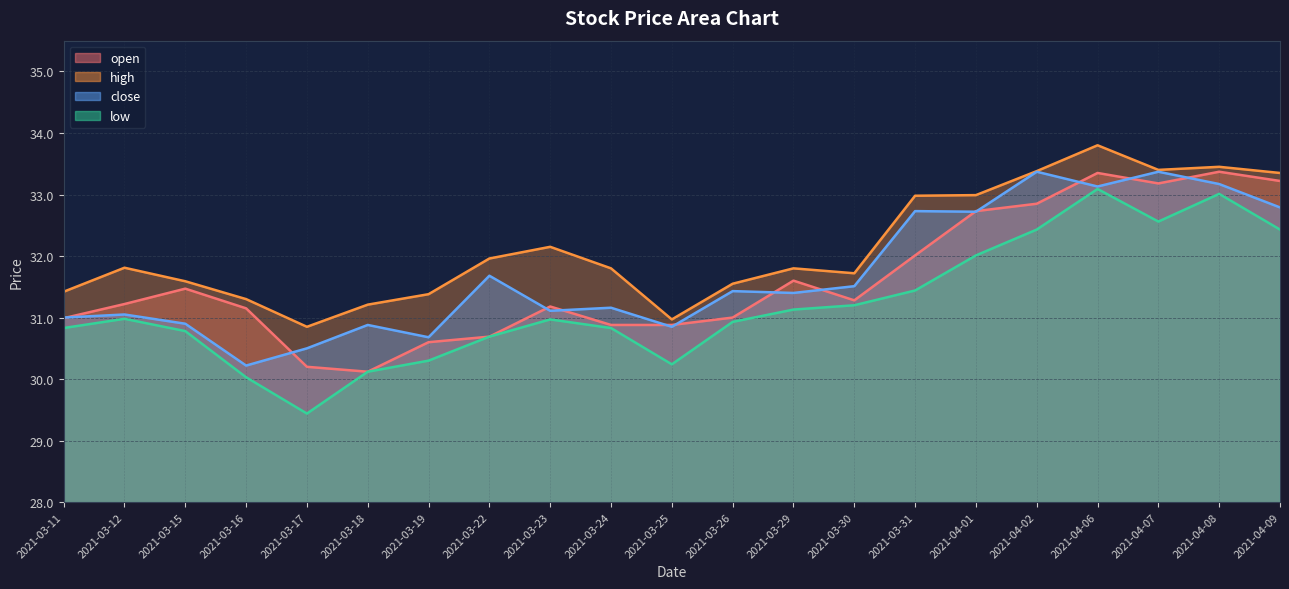

At which label does close first exceed 31?

2021-03-12